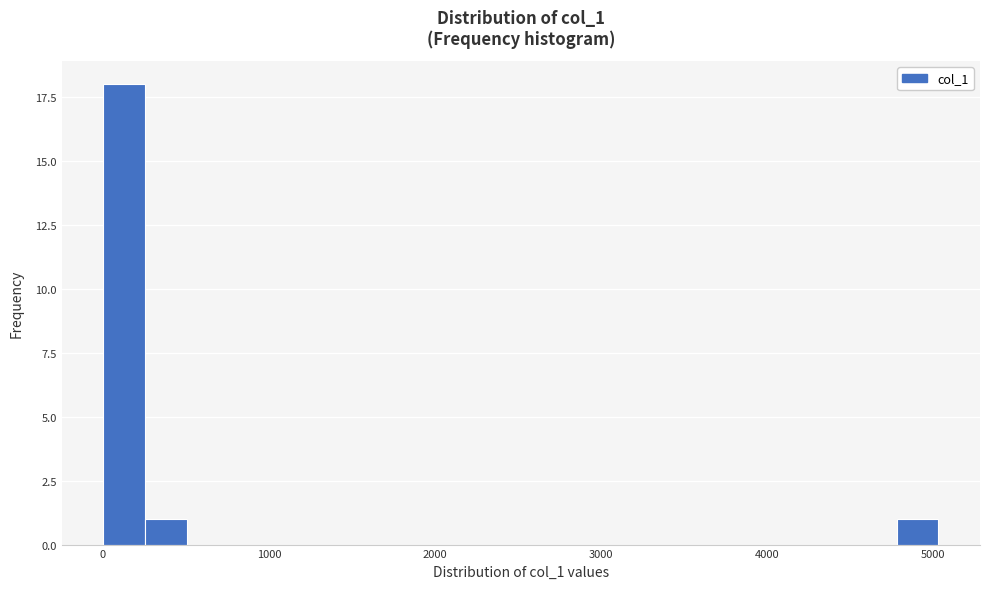

Read against the x-axis, roughly where is the centre of the tallest bar?

100